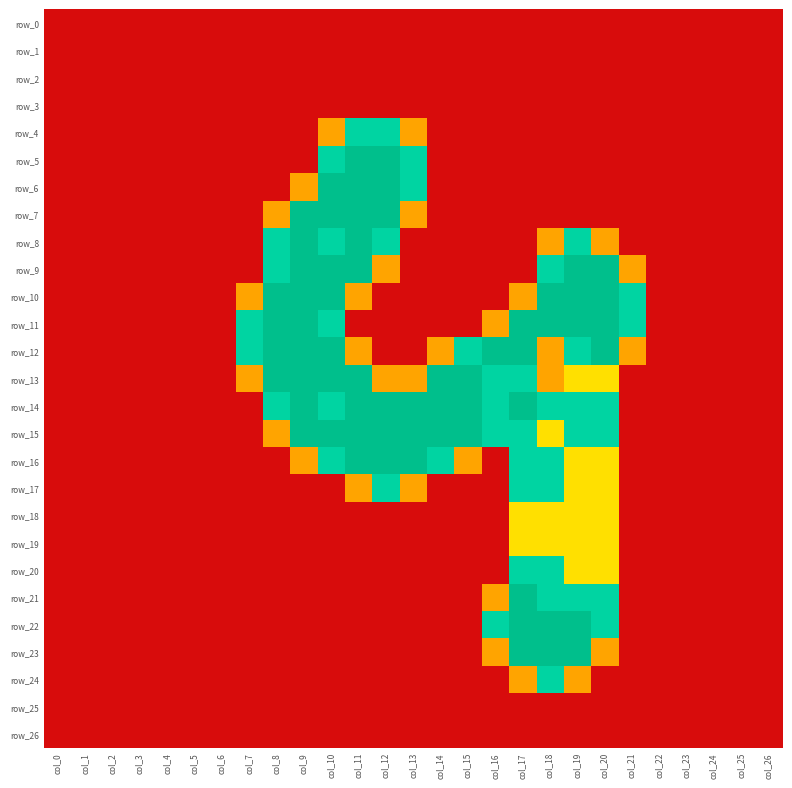

What is the difference between the second highest and minimum values in the row_14 series?

2.0